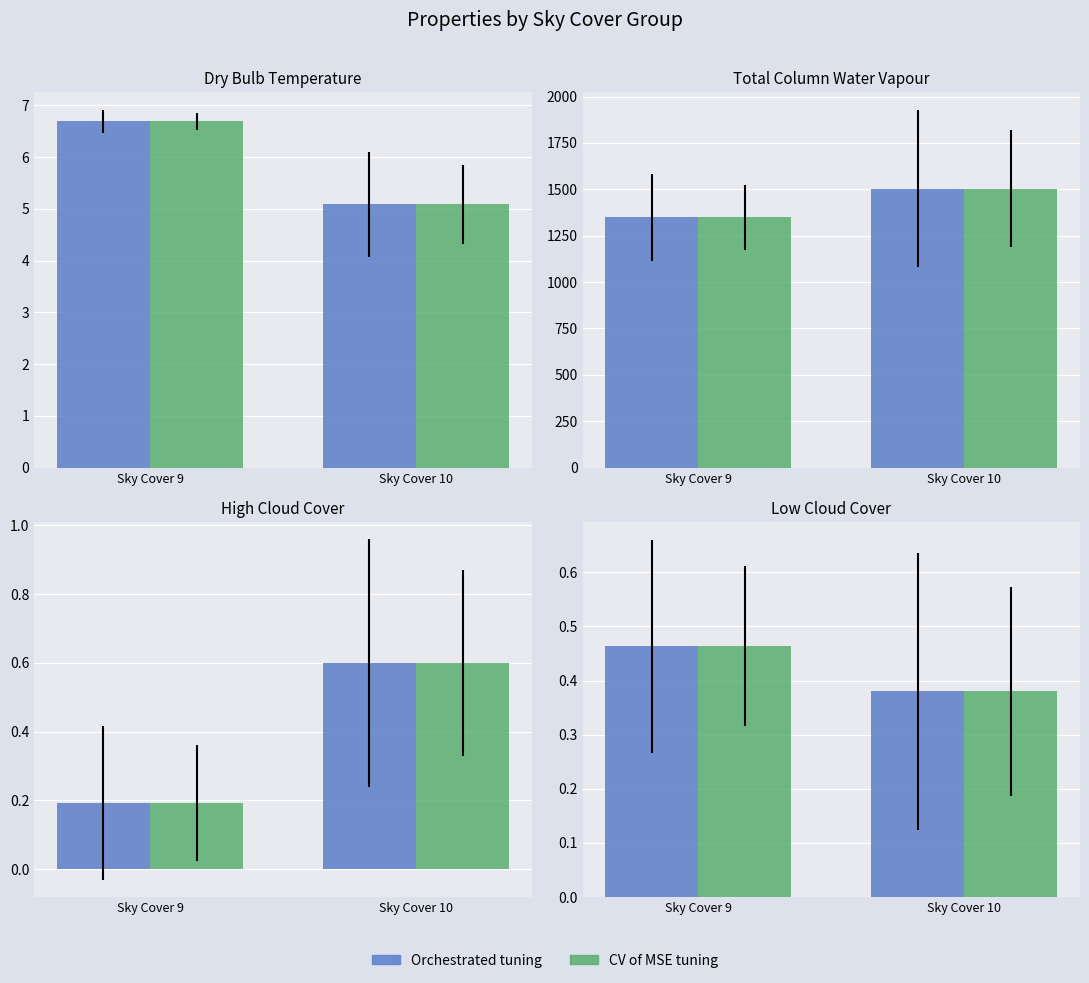

Count the number of categories in the chart.

2